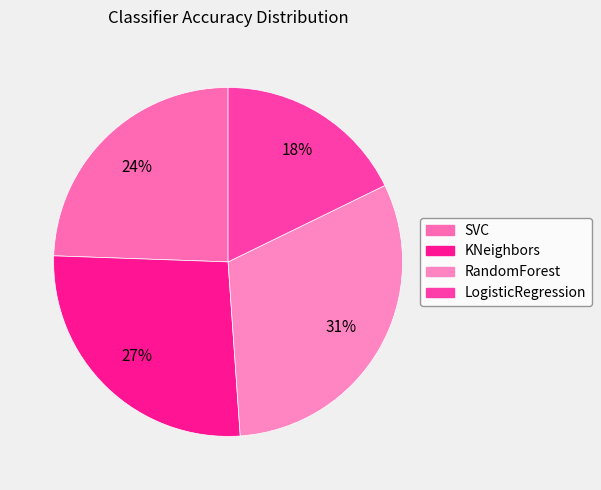

To the nearest percent, what percentage of the pie is SVC?

24%